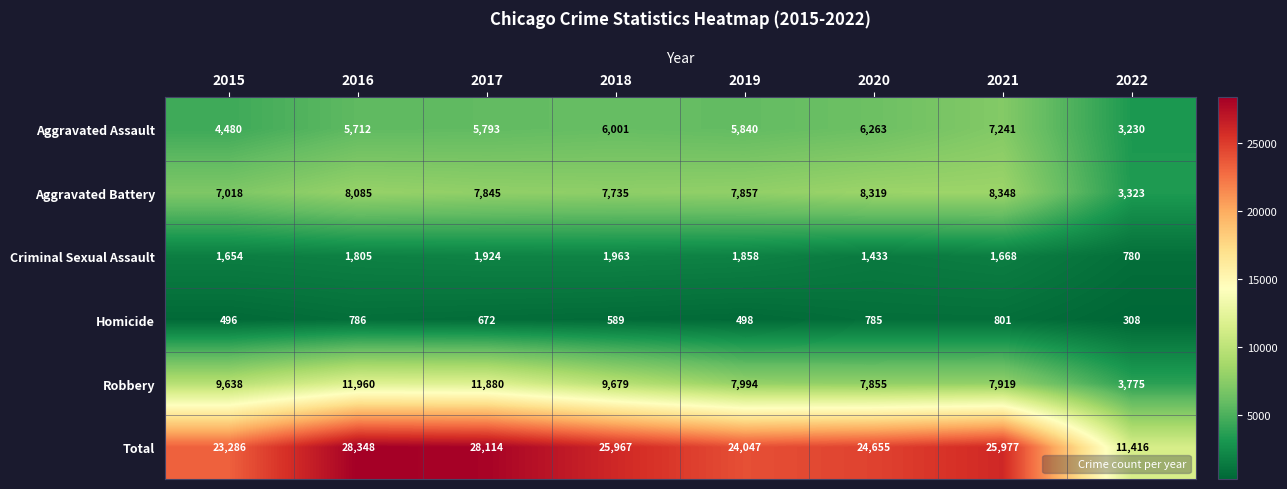

What is the total value across all series at 2018?

51934